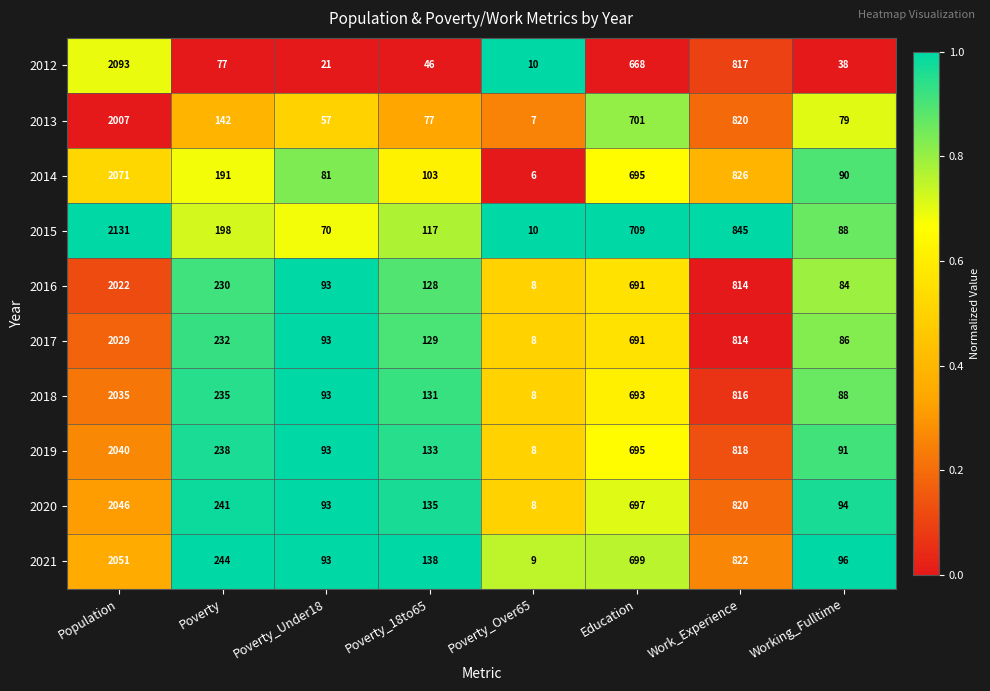

What is the sum of the 2020 values at Population and Poverty_Under18?

2139